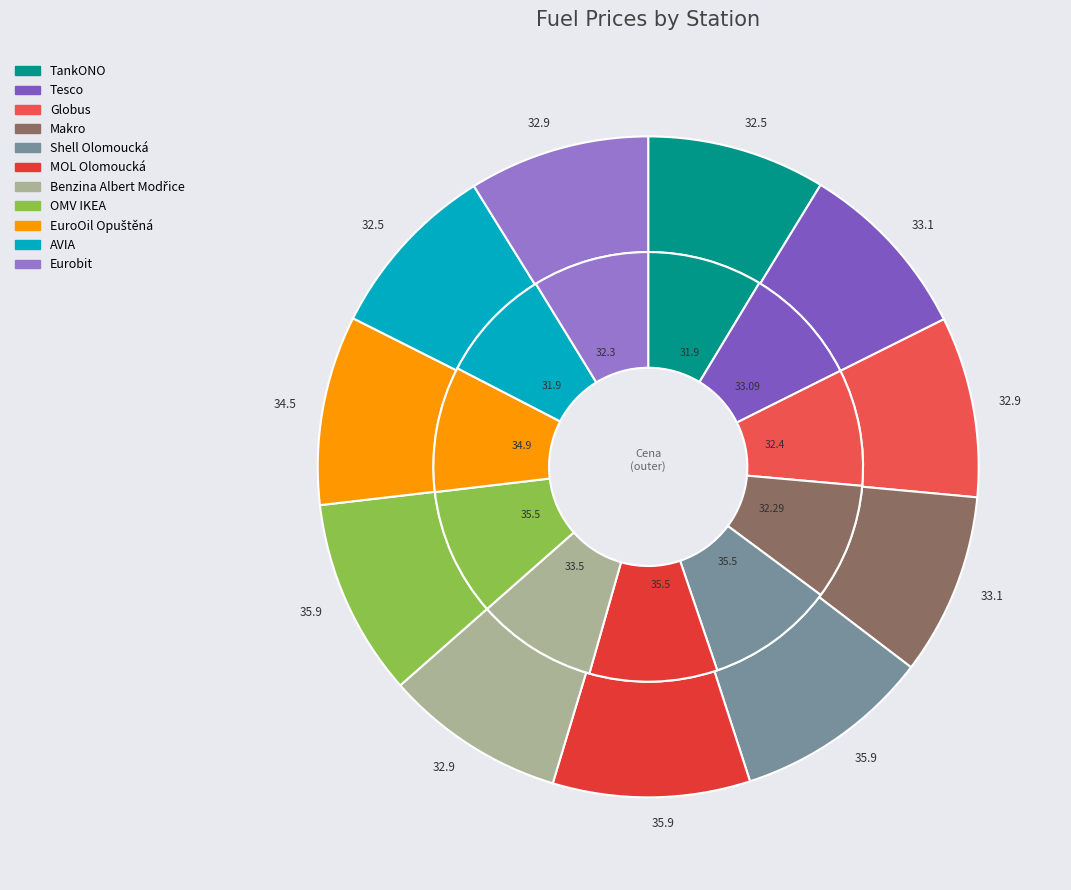

Is there a majority slice in this chart?

No